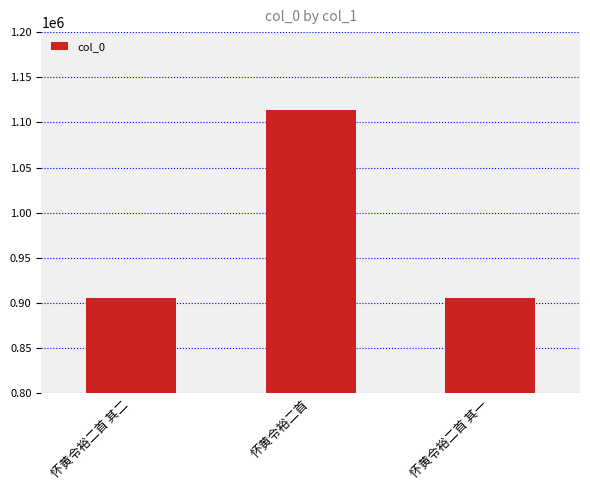

What is the sum of the values at 怀黄令裕二首 其一 and 怀黄令裕二首 其二?

1810363